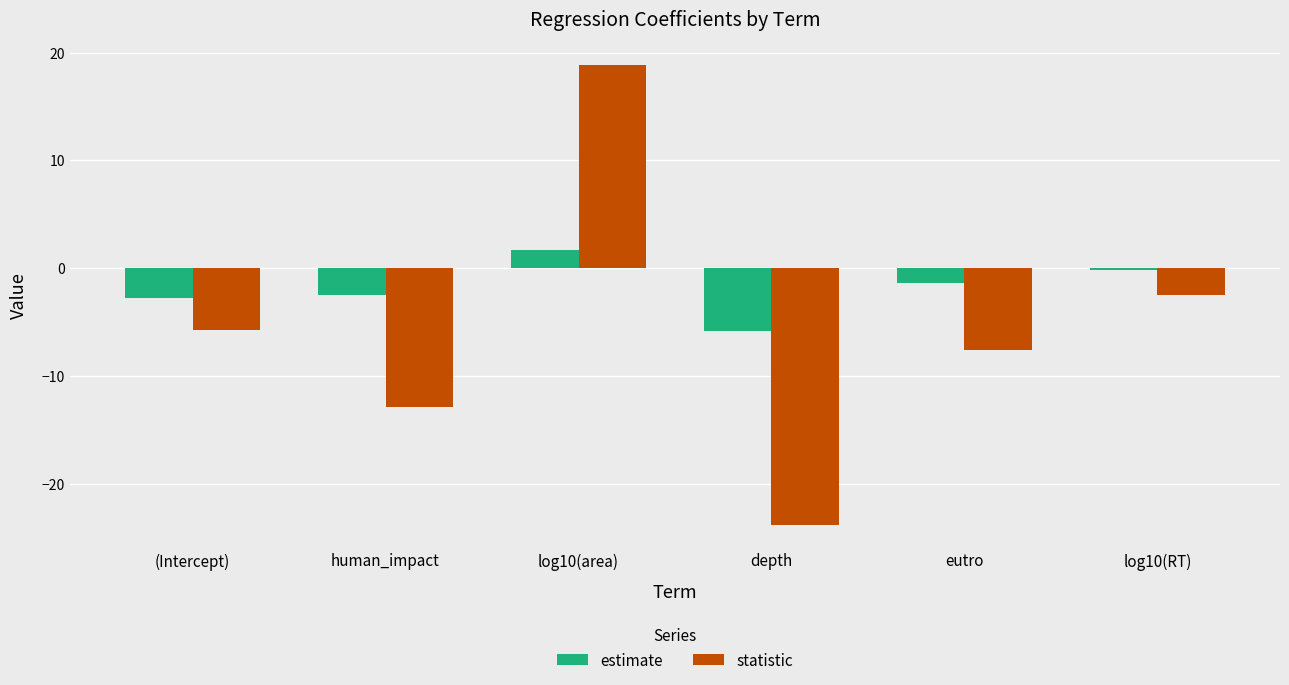

Reading left to right, transcribe all the data shown in this chart.

estimate: -2.8	-2.5	1.7	-5.9	-1.4	-0.2
statistic: -5.8	-12.9	18.8	-23.8	-7.6	-2.5